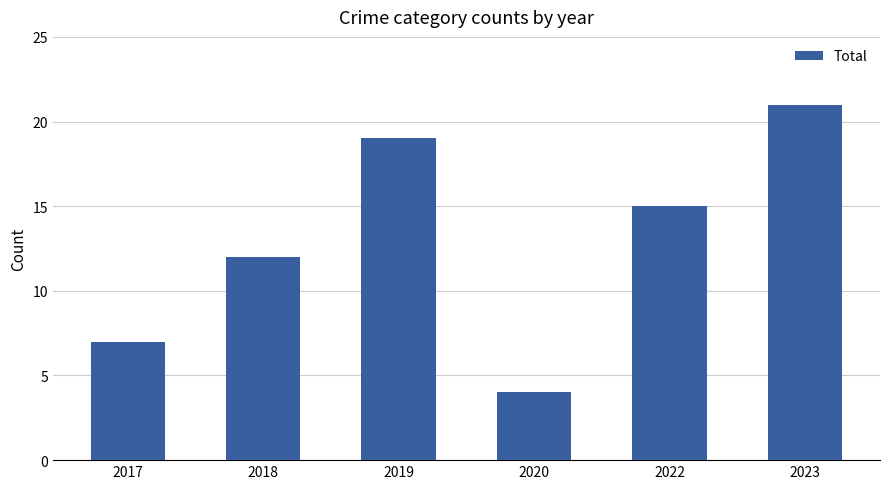

How many values are below 15?

3